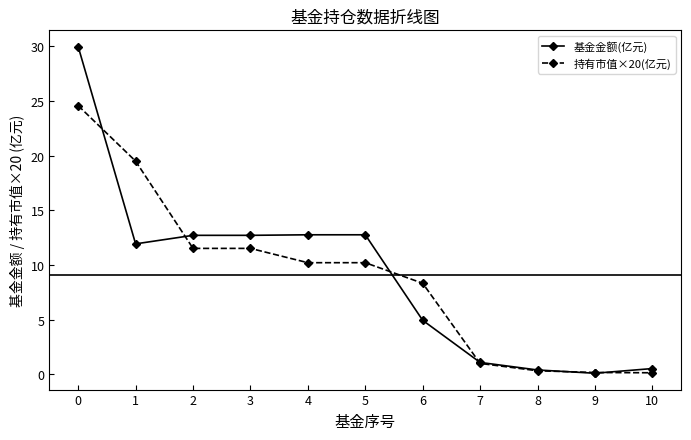

Read the 持有市值×20(亿元) value at 8.

0.3